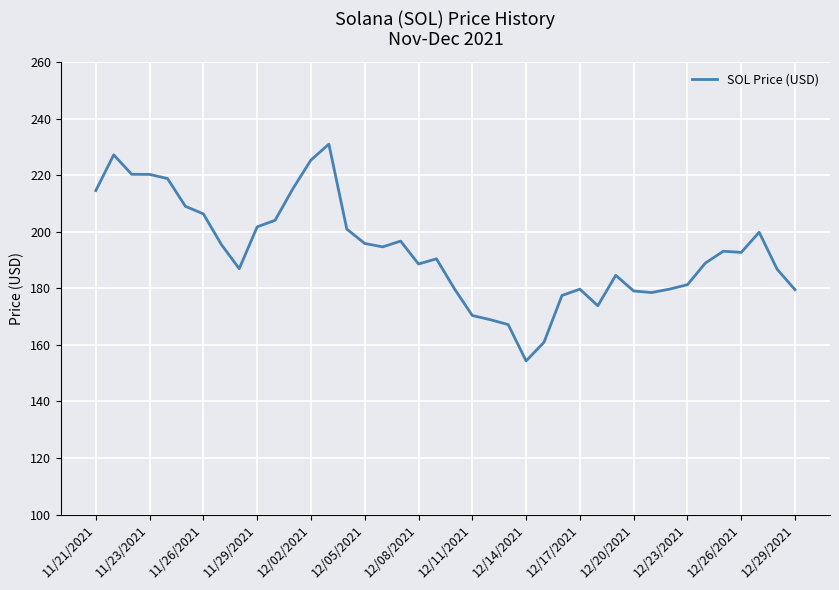

What is the difference between the maximum and minimum values?

76.7